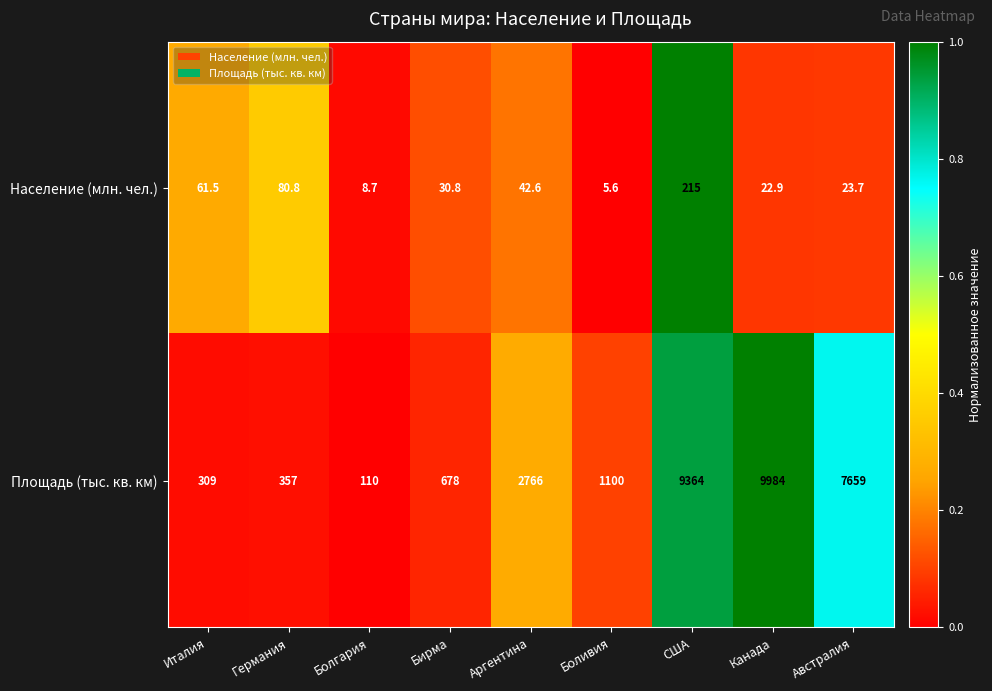

What value does the Площадь (тыс. кв. км) series have at США?

9364.0